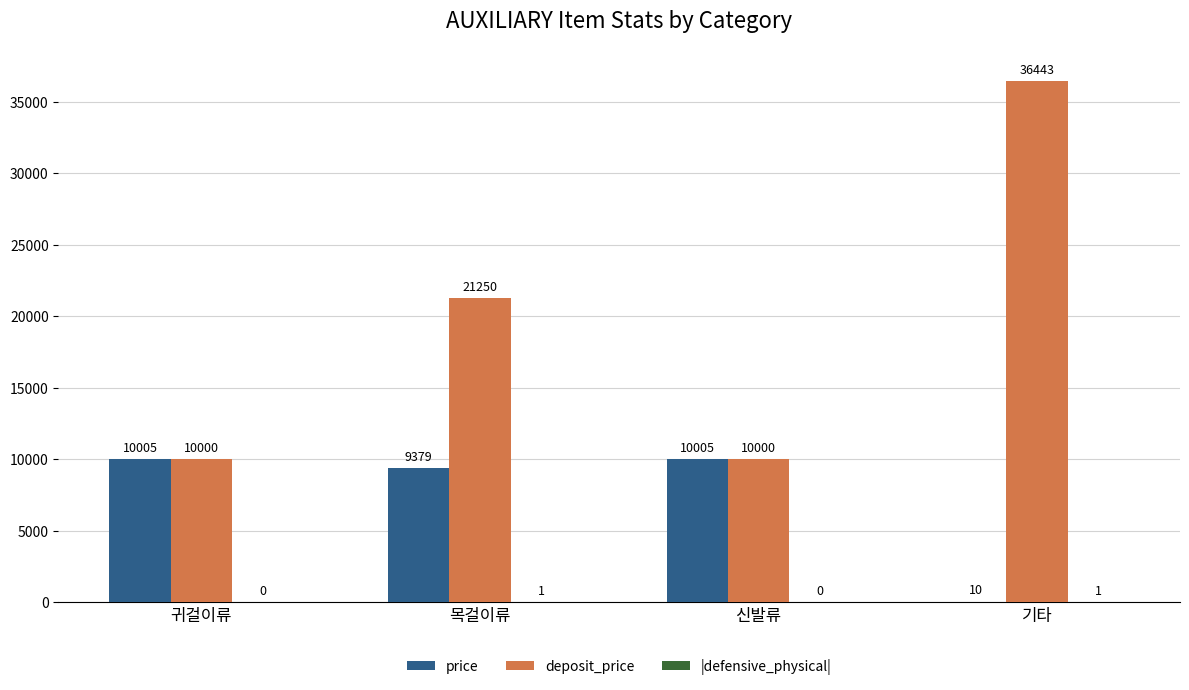

Is the value of price at 목걸이류 greater than the value of deposit_price at 귀걸이류?

No